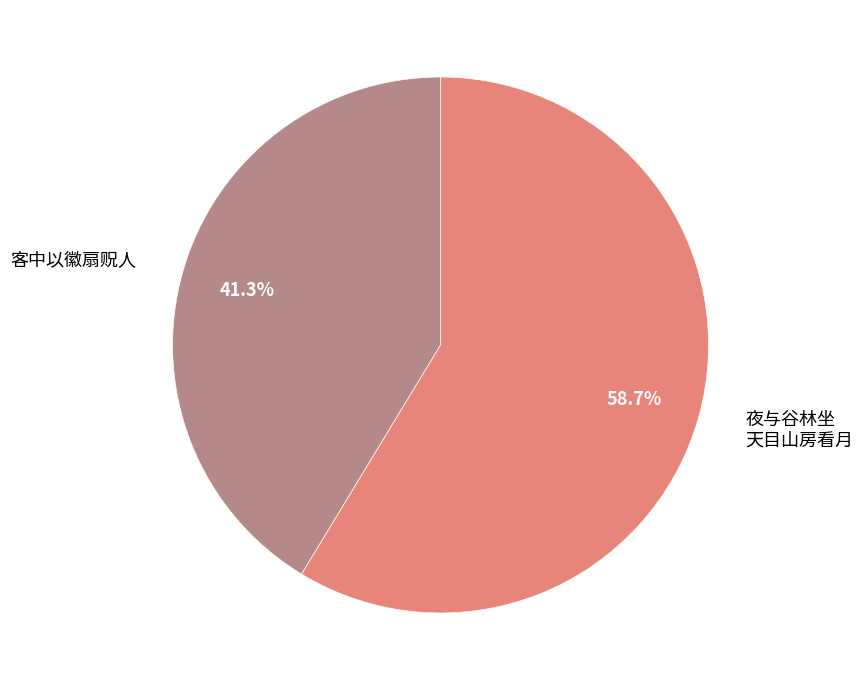

Do 客中以徽扇贶人 and 夜与谷林坐 天目山房看月 together represent more than half of the pie?

Yes